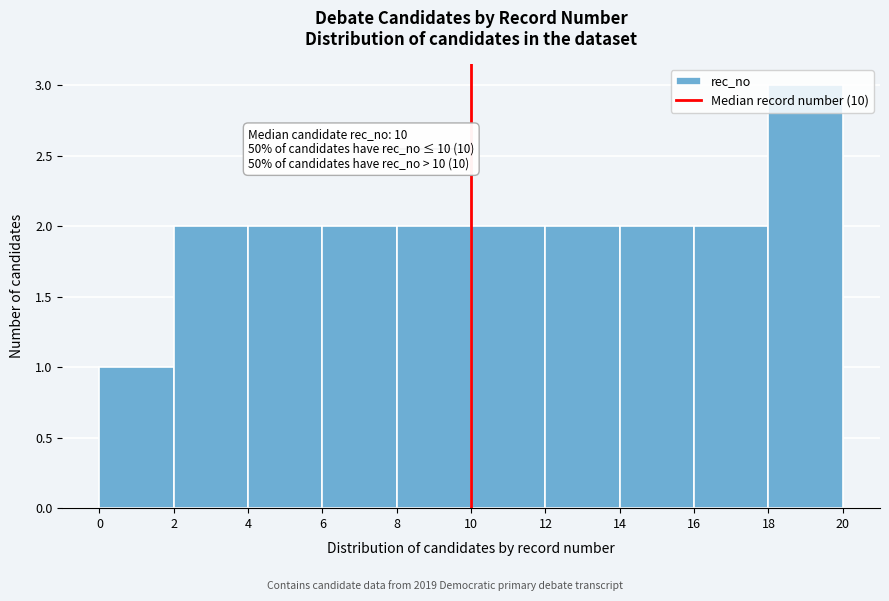

Over which range of the x-axis is the bar tallest?

18 to 20